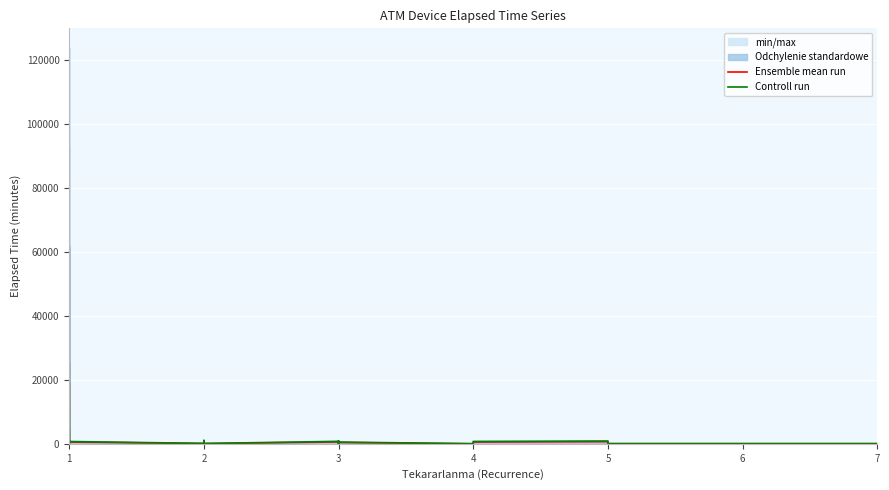

Which series has the widest spread of values?

Controll run